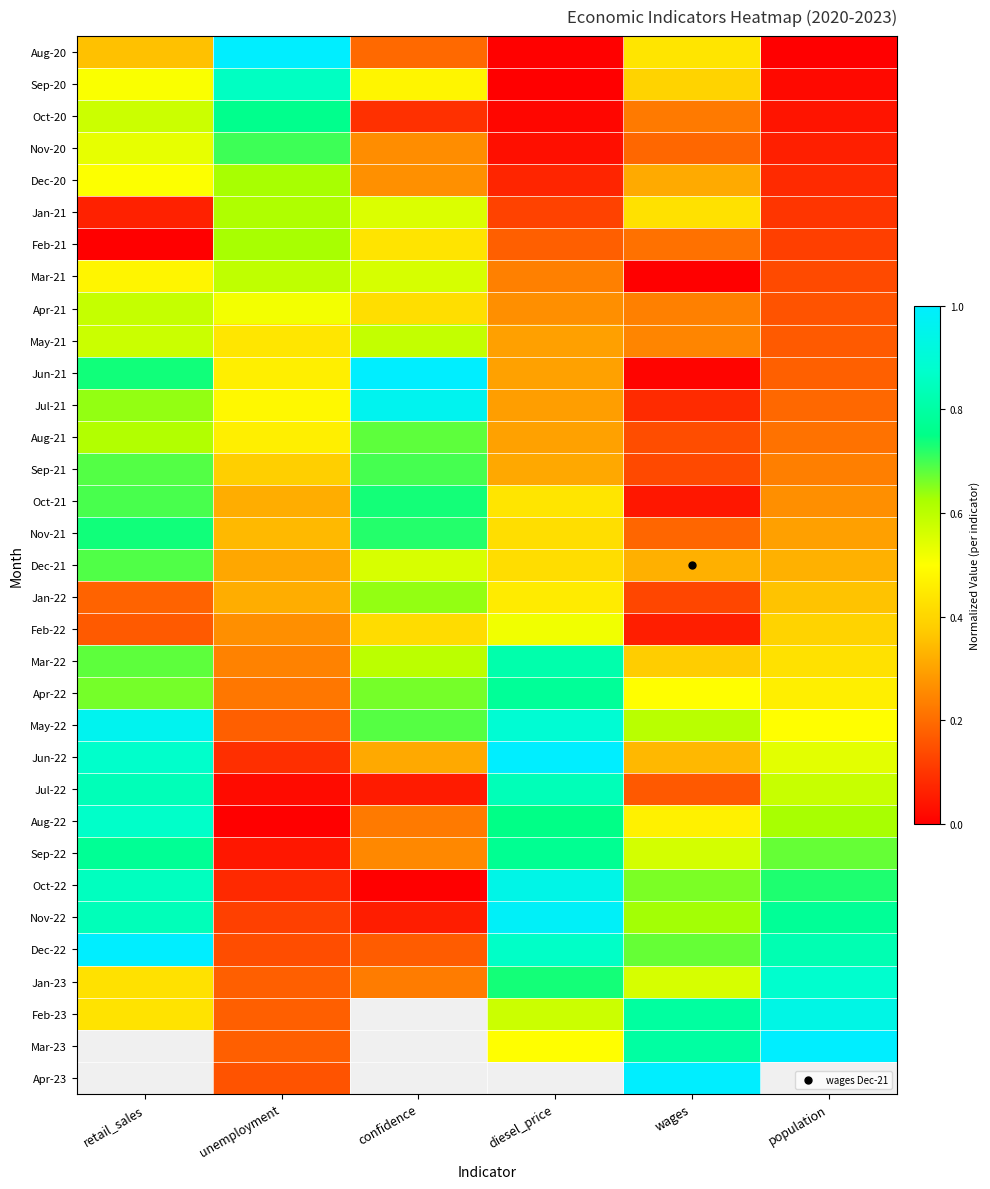

What is the average value of the Jun-22 series?

0.5